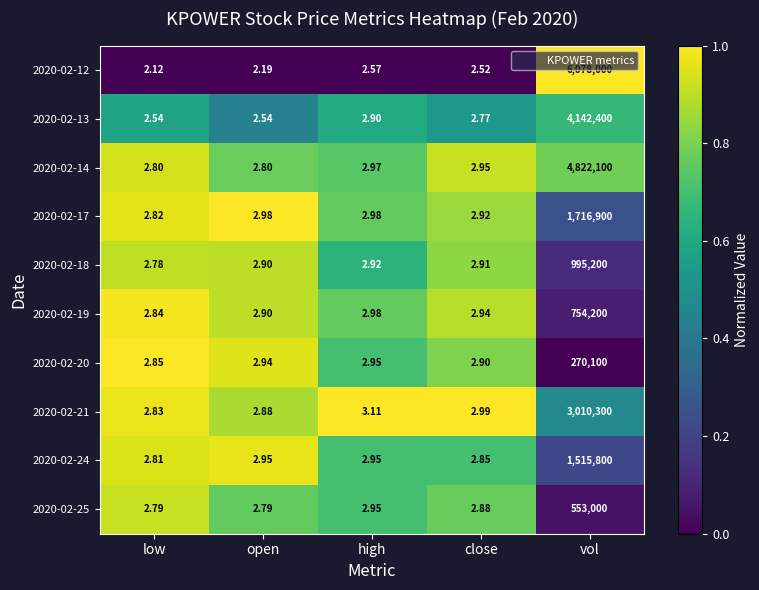

How many categories are shown in the chart?

5